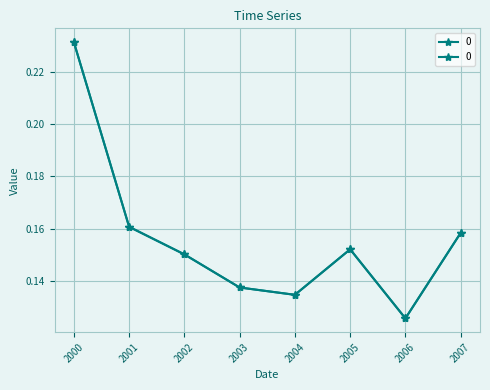

How many distinct data groups are displayed?

1